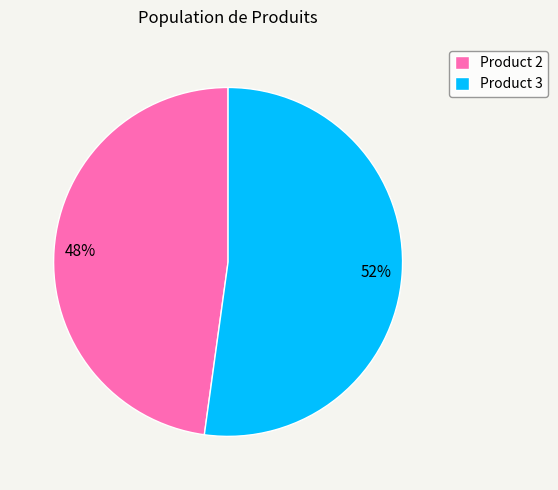

To the nearest percent, what percentage of the pie is Product 3?

52%